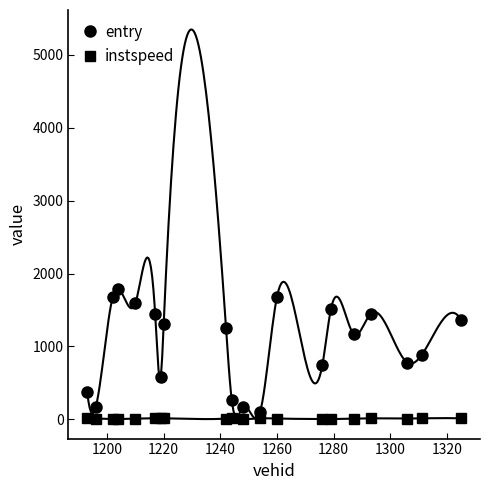

Which series has the largest total across all categories?

entry